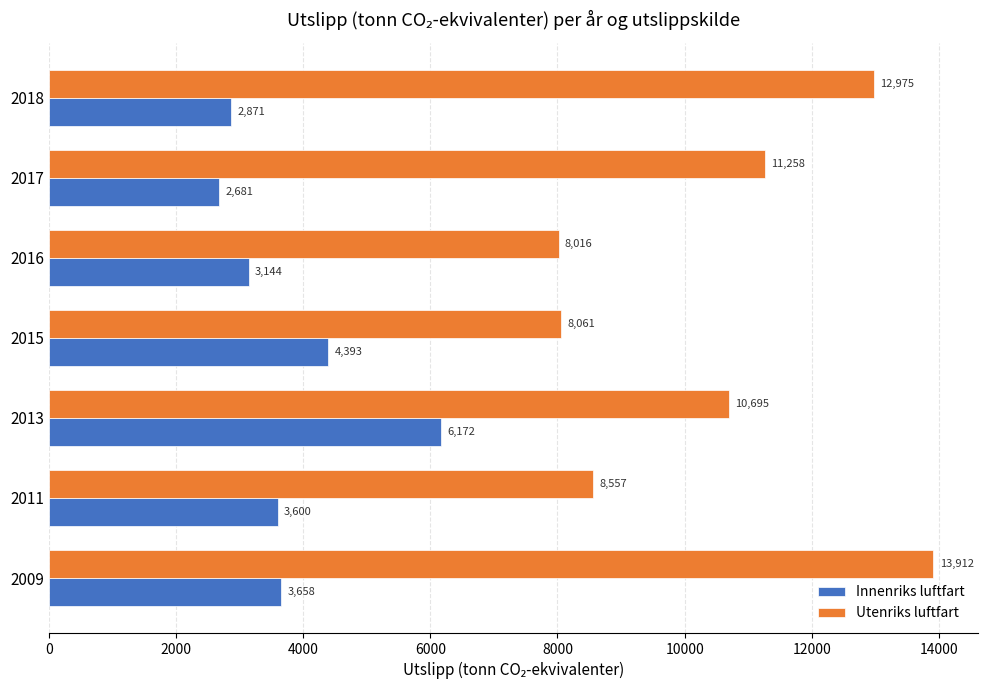

What is the difference between the Utenriks luftfart values at 2017 and 2016?

3242.0